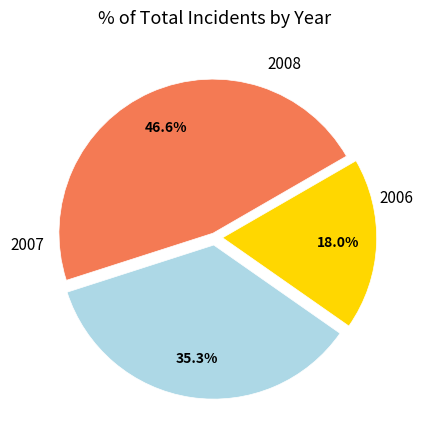

Does any single category account for the majority?

No